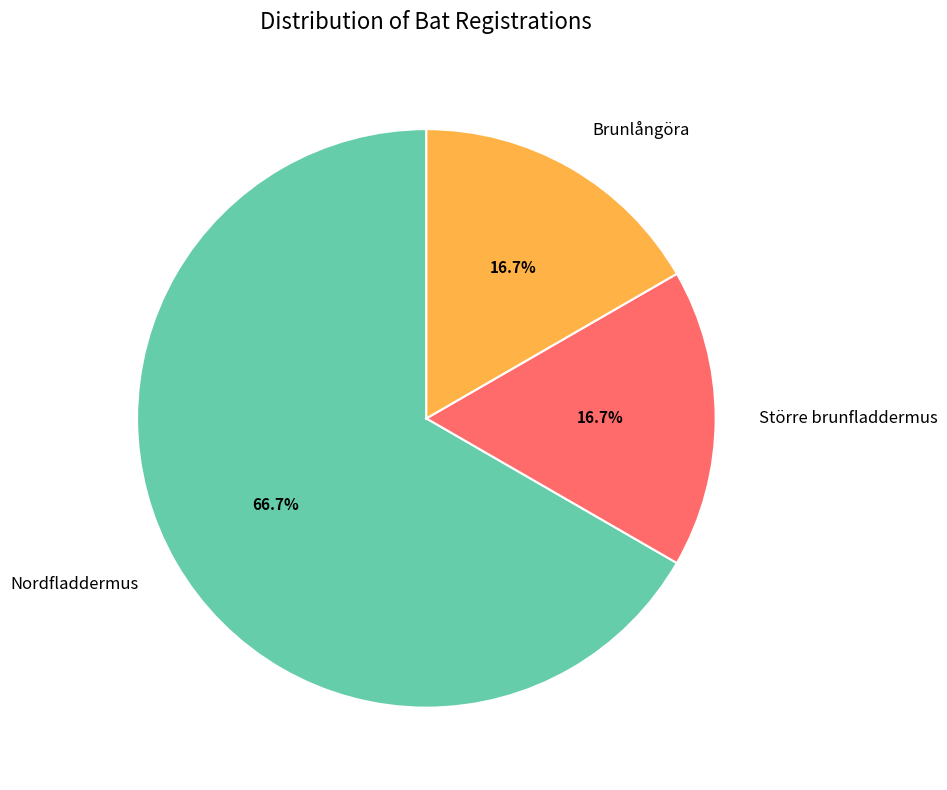

Which has a higher value, Nordfladdermus or Större brunfladdermus?

Nordfladdermus